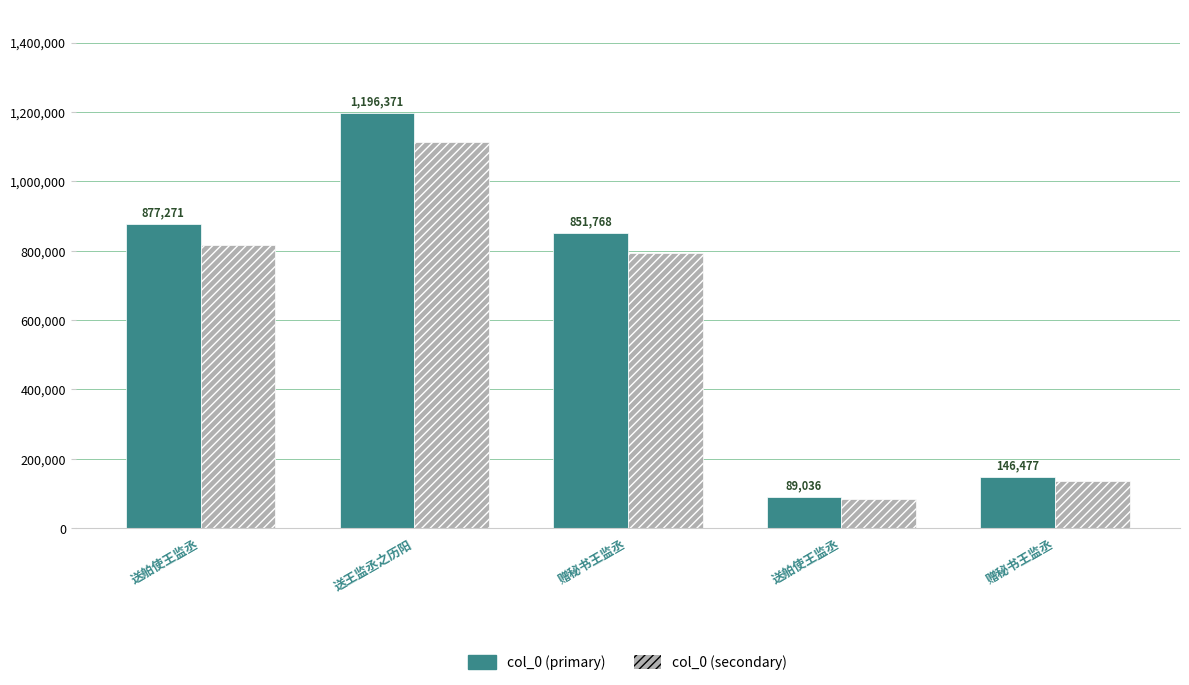

How many bars are there in total?

10